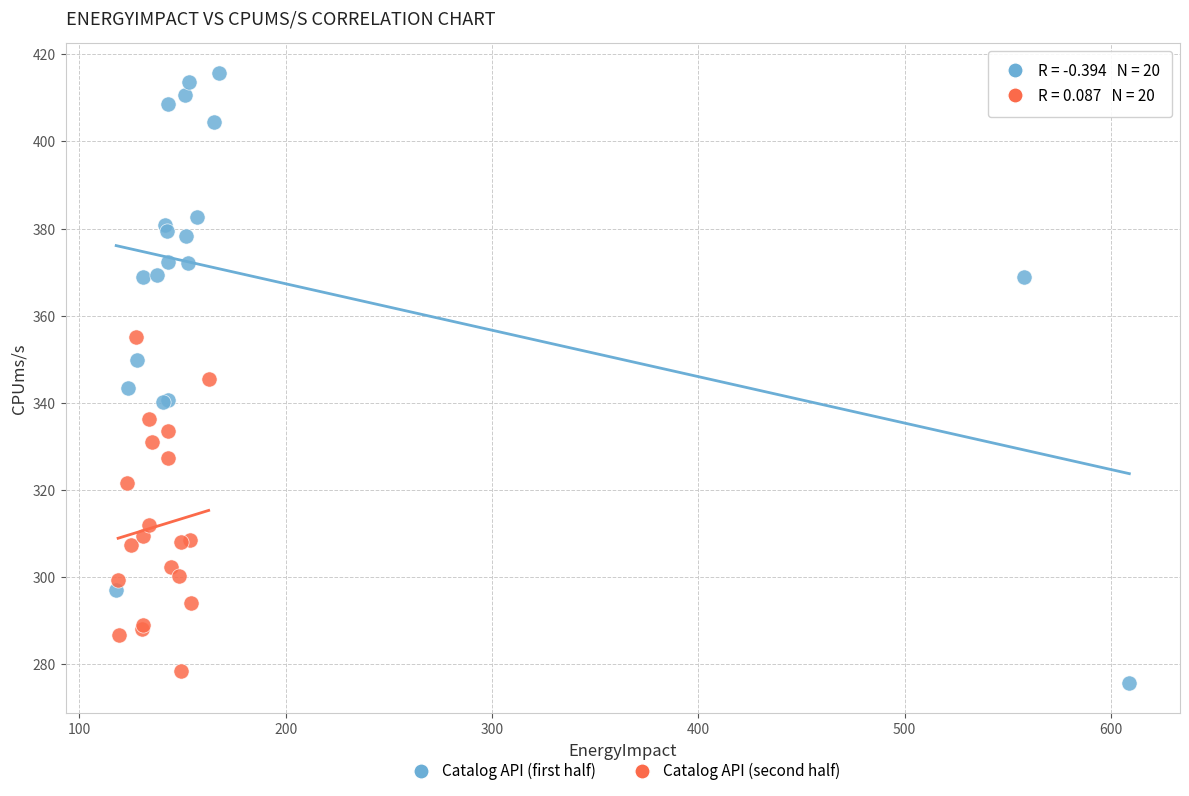

What are all the series names shown in the legend?

Catalog API (first half), Catalog API (second half)